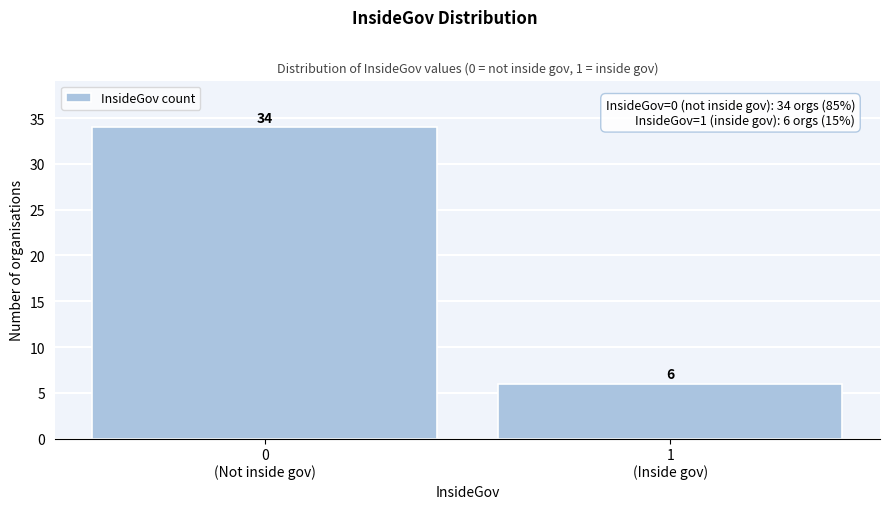

What is the value of the 2nd bar from the left?

6